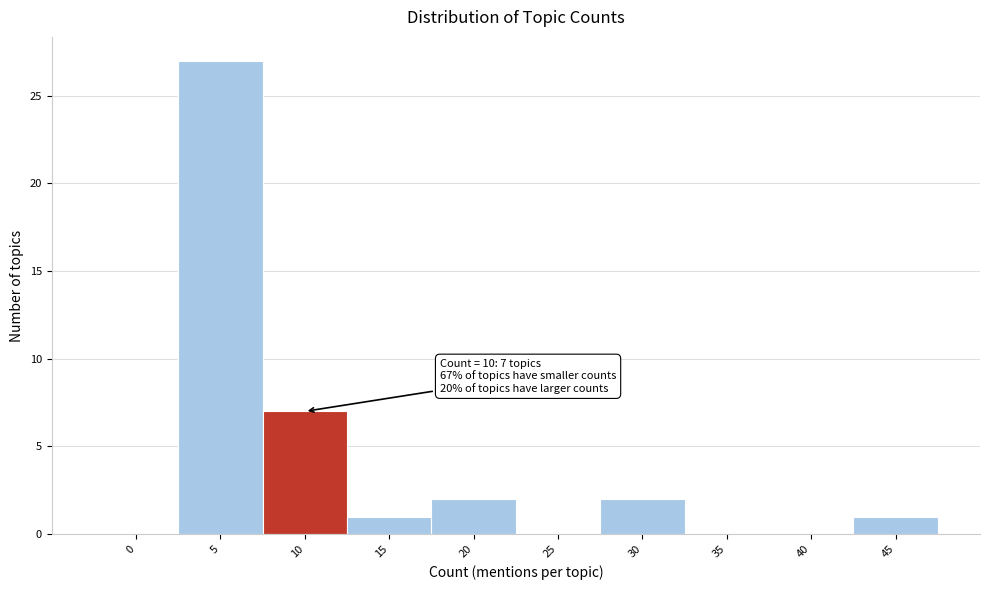

Reading left to right, list all the values displayed in this chart.

0=0	5=27	10=7	15=1	20=2	25=0	30=2	35=0	40=0	45=1